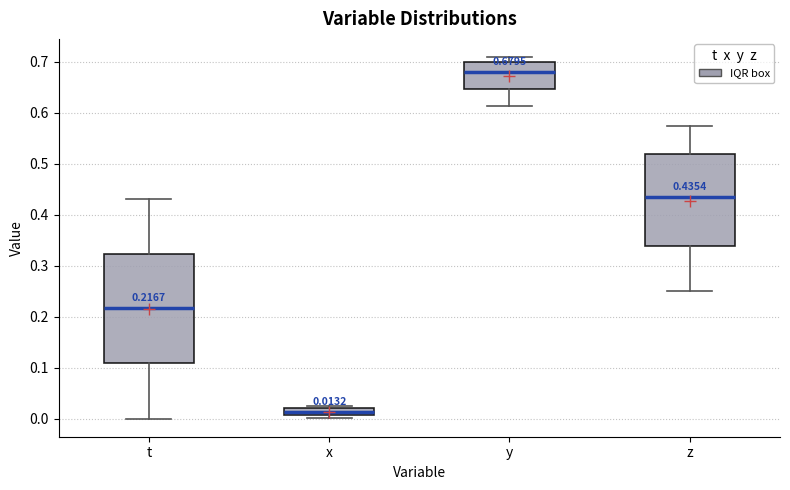

Which box's median line is the lowest?

x